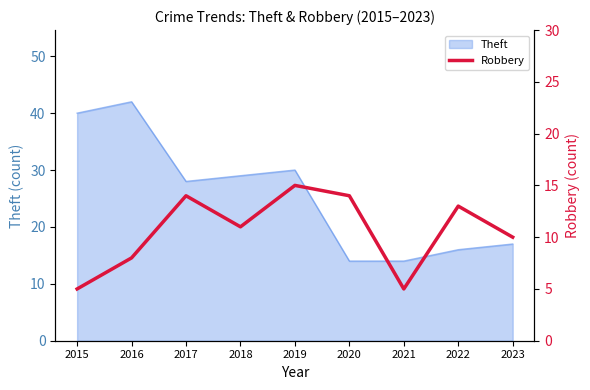

Is it true that Theft equals 29 at 2018?

True